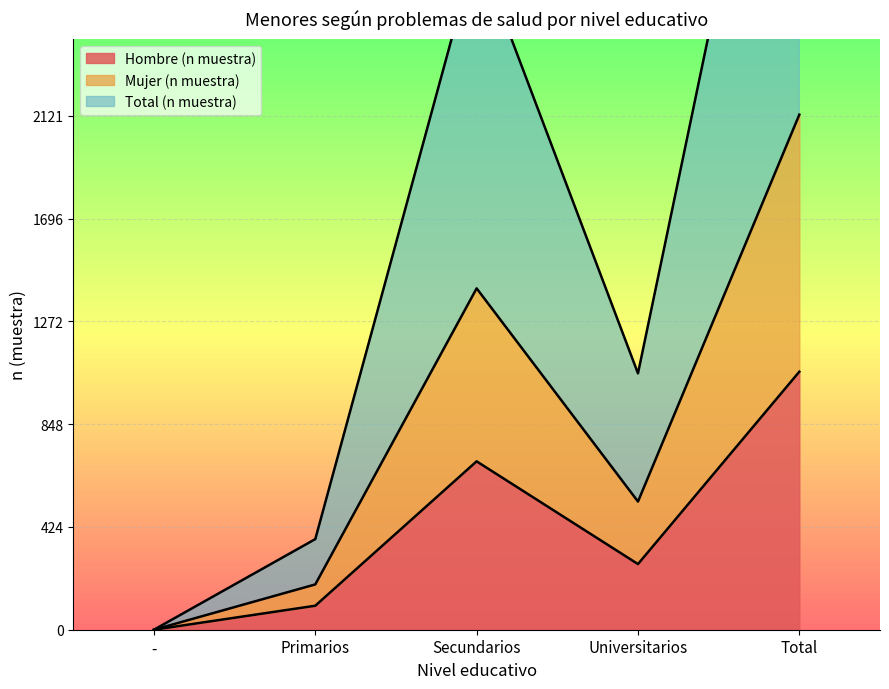

How many values in the Mujer (n muestra) series exceed 1058?

2